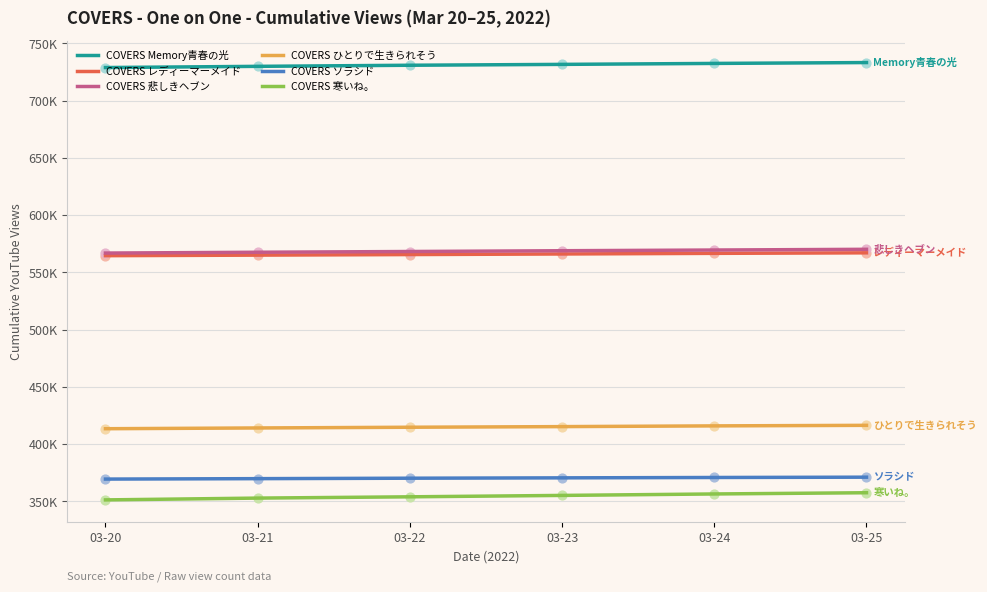

Which series has the largest total across all categories?

COVERS Memory青春の光